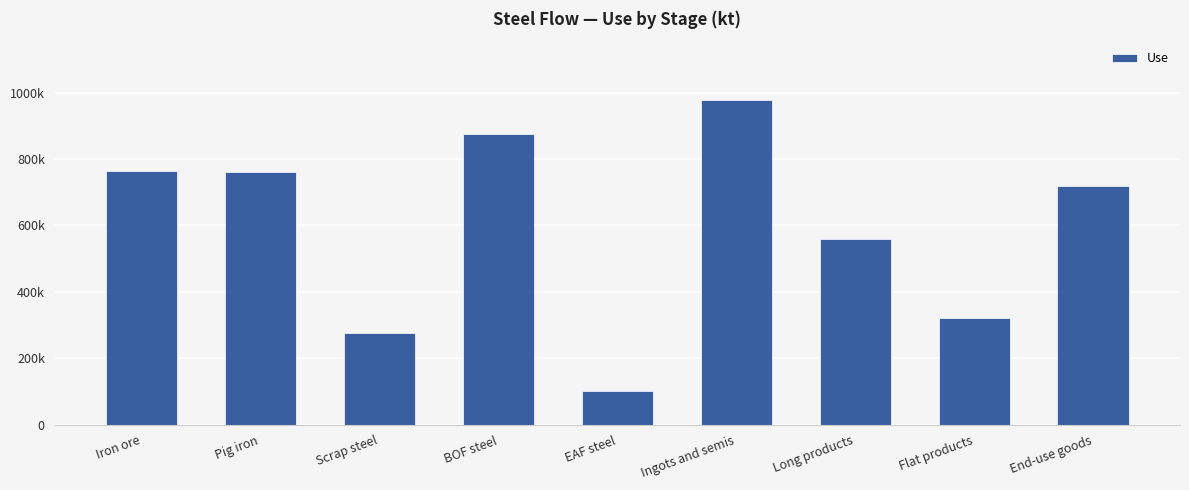

What value does the data have at Pig iron?

759421.9